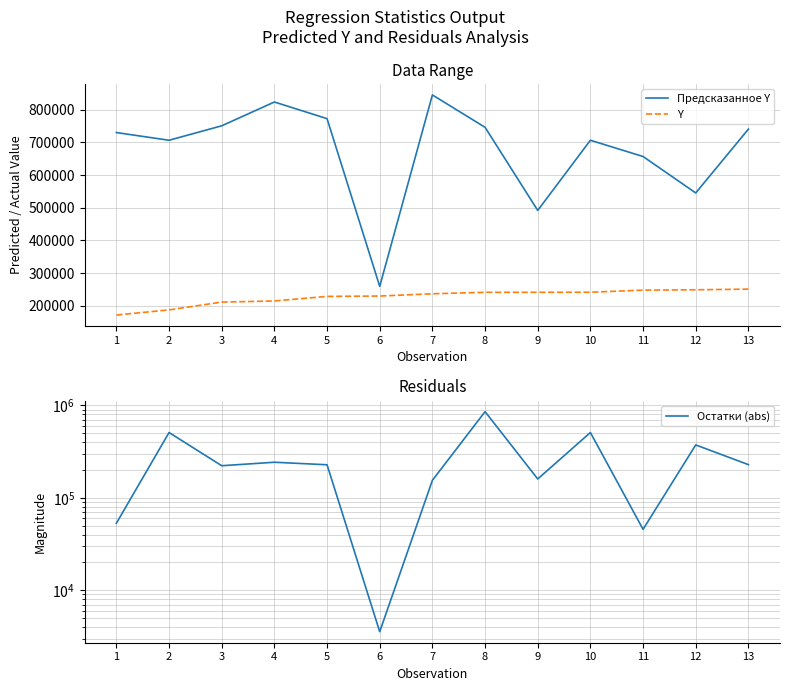

Read the Y value at 13.

250717.7